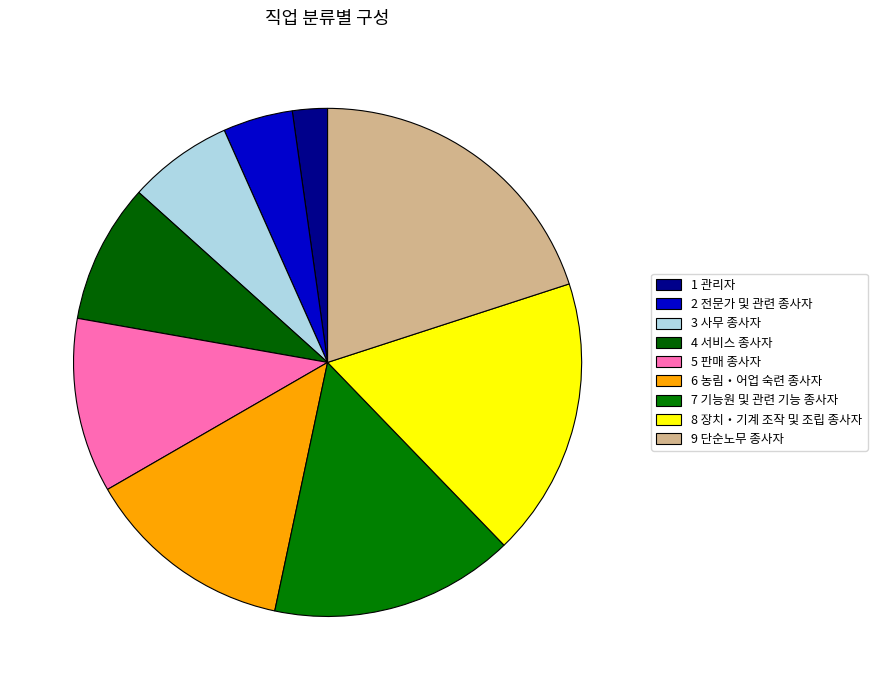

Which slice is the smallest?

1 관리자